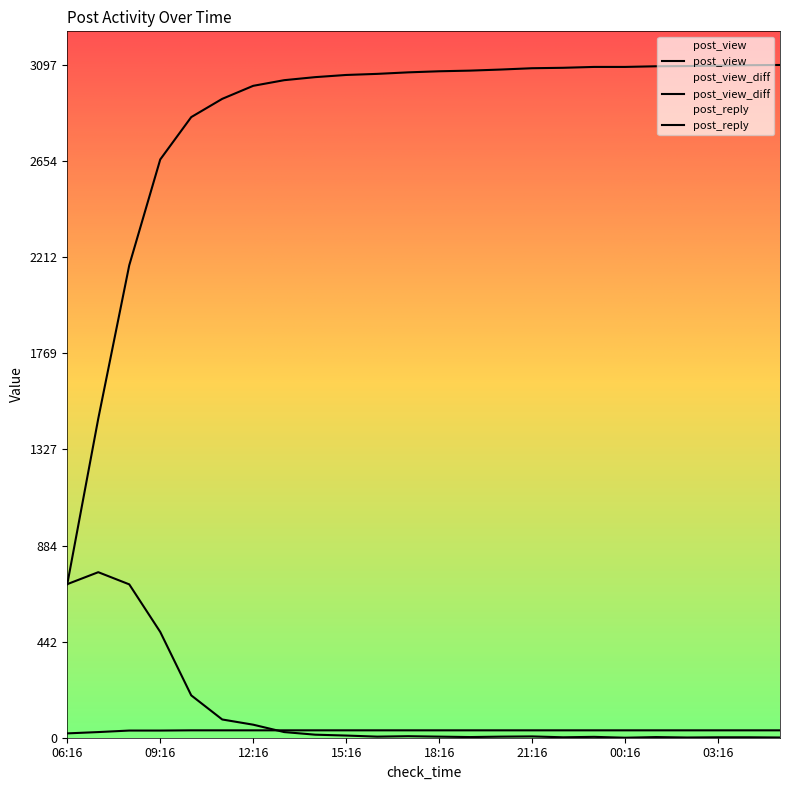

How many lines are shown in the chart?

3